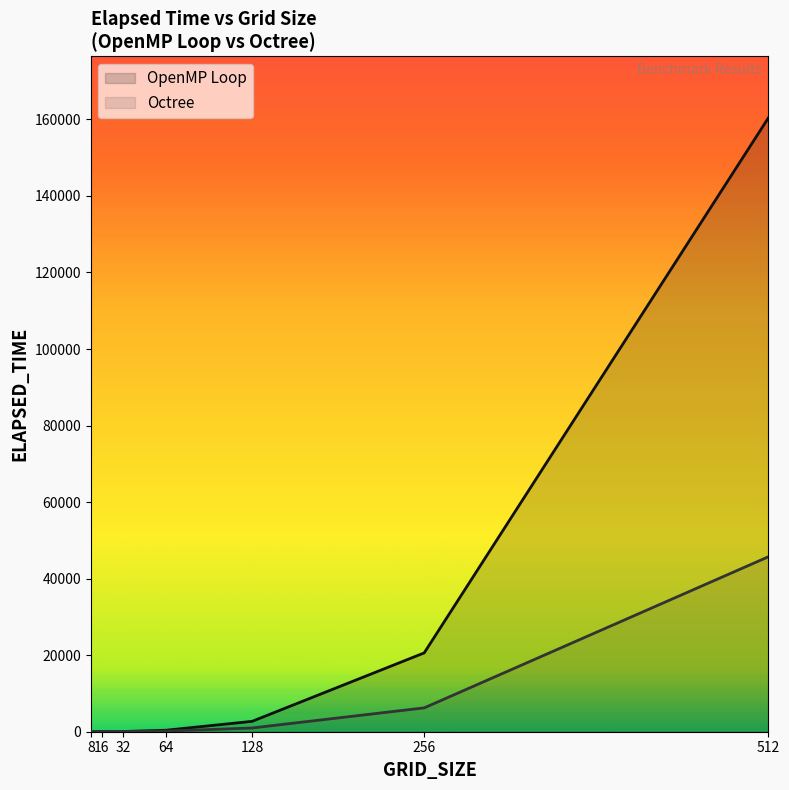

What is the value of the Octree point at the 3rd from the left?

77